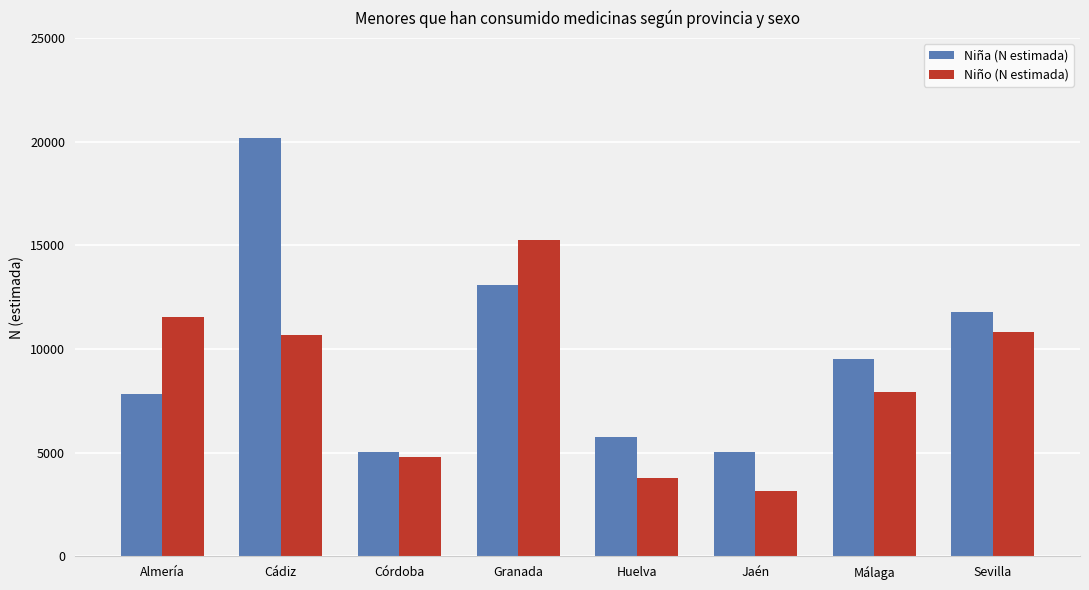

What is the maximum value for Niña (N estimada)?

20181